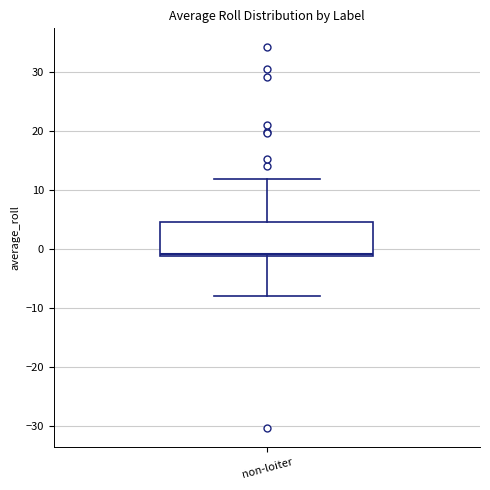

Transcribe this box plot: give where the median line is, the range the box spans, and where the two whiskers end, as read against the y-axis. The values are not printed on the chart, so give them approximately, as read against the axis.

median -1, box -1 to 5, whiskers -8 to 12